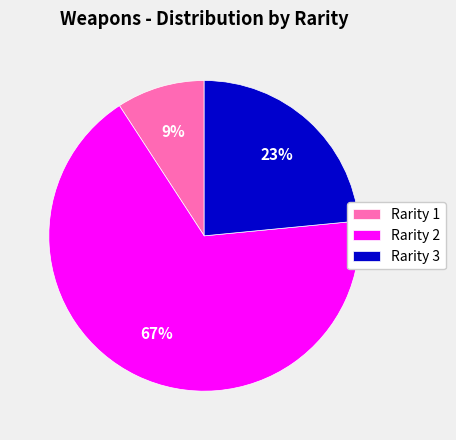

Rank the categories by value from lowest to highest.

Rarity 1, Rarity 3, Rarity 2